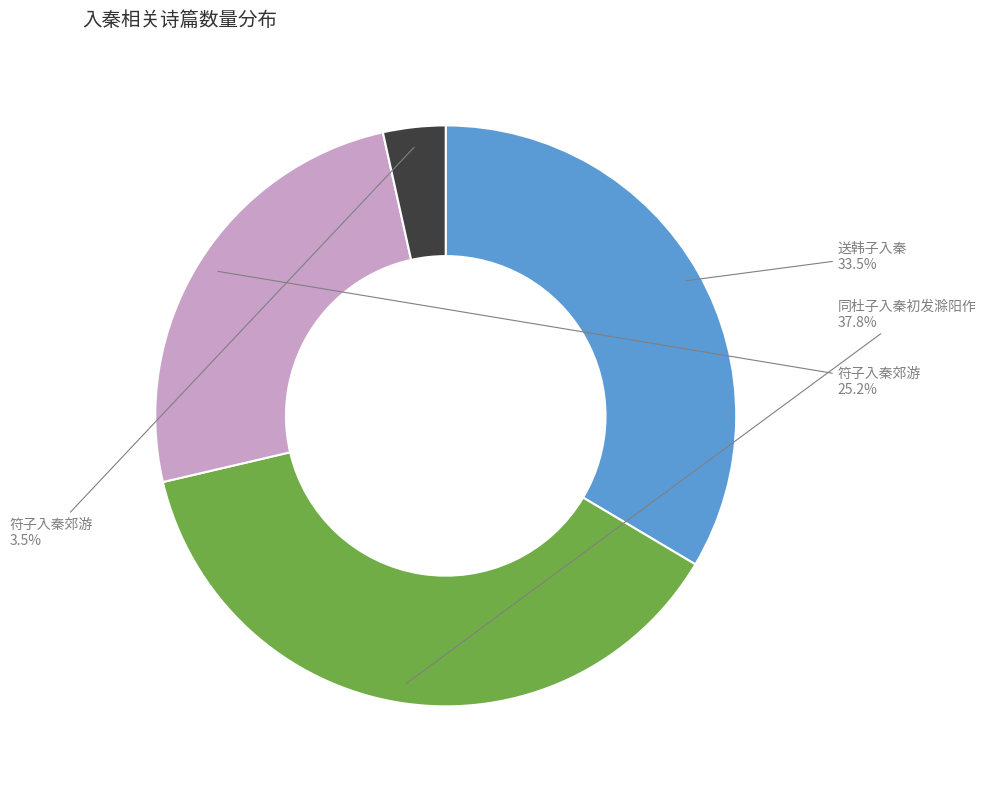

Is there a majority slice in this chart?

No